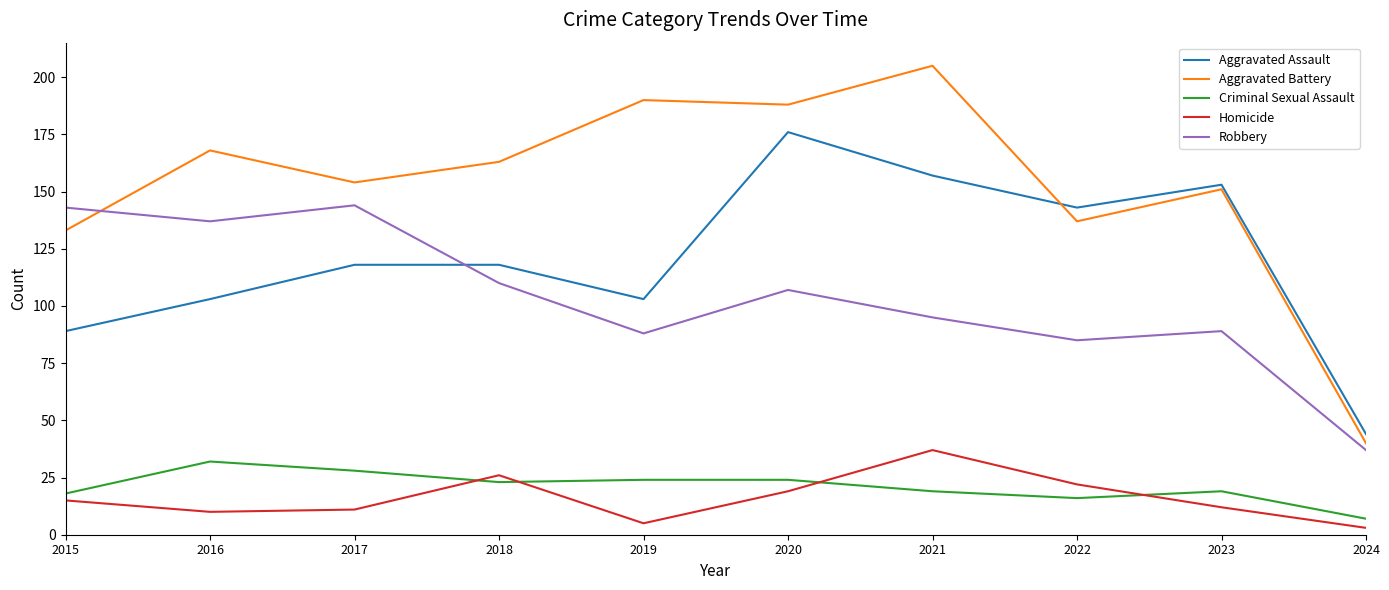

How many lines are shown in the chart?

5